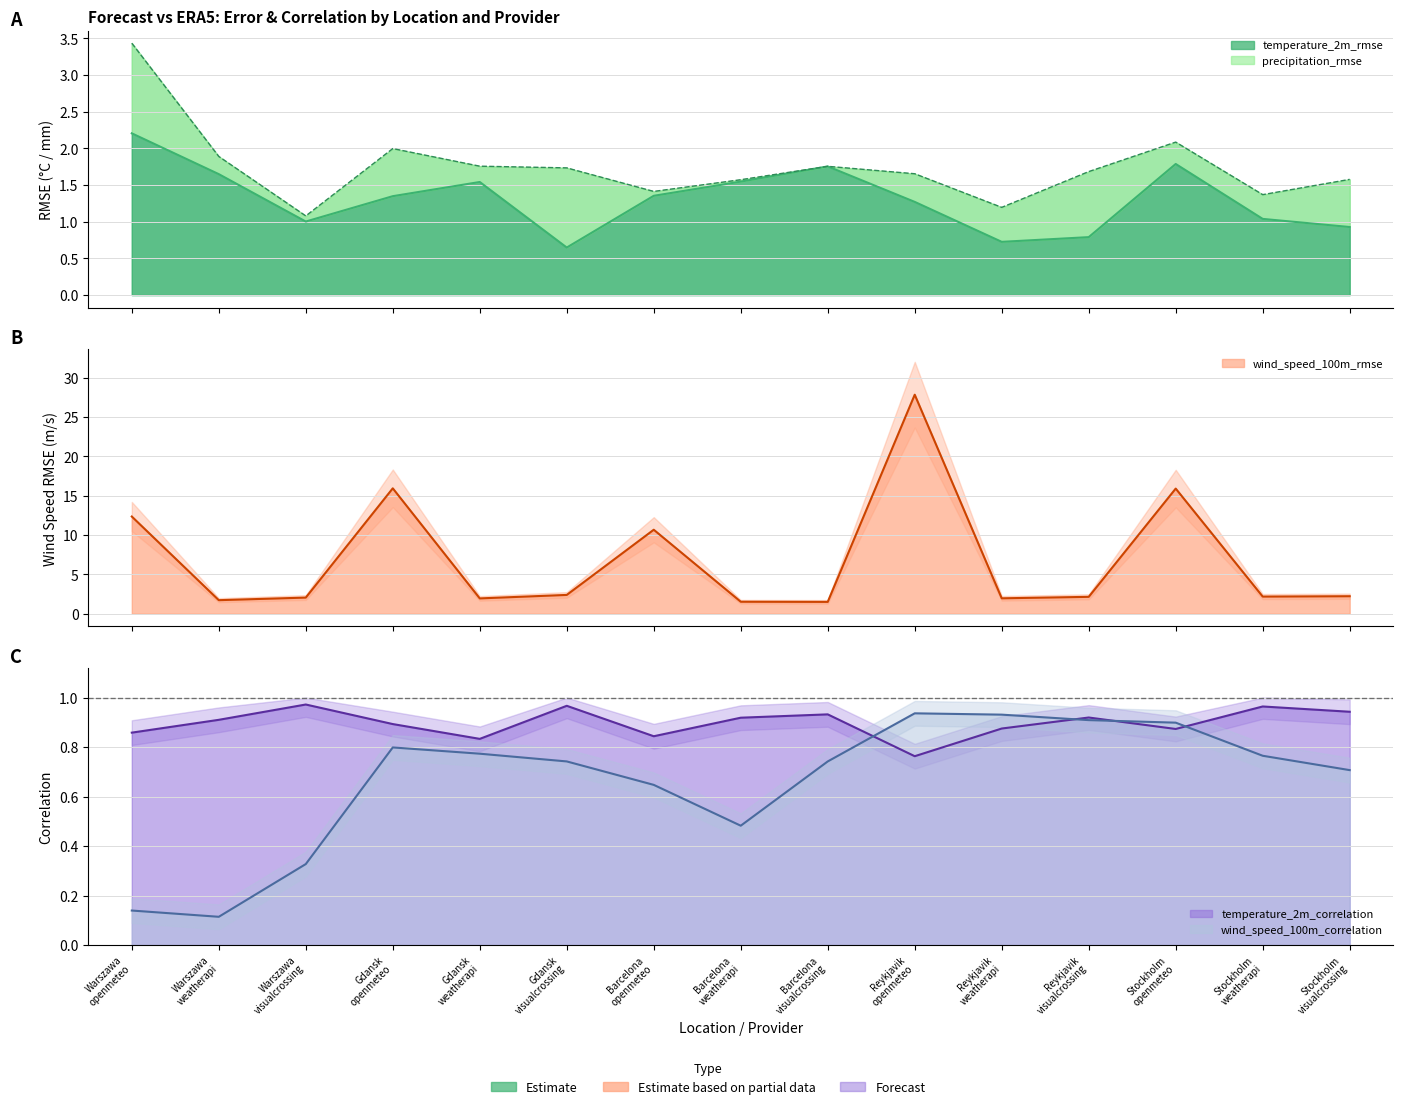

At which category is the sum across all series the highest?

Reykjavik
openmeteo